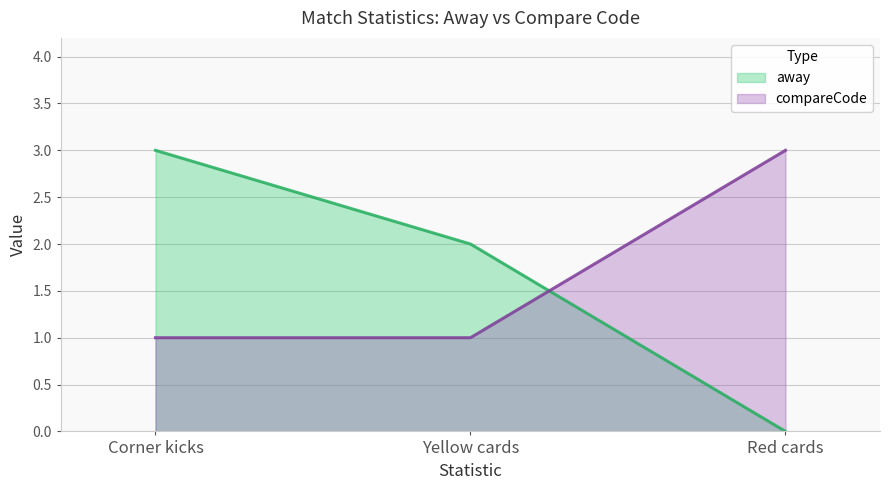

Reading left to right, extract all data points from this chart.

away: 3	2	0
compareCode: 1	1	3